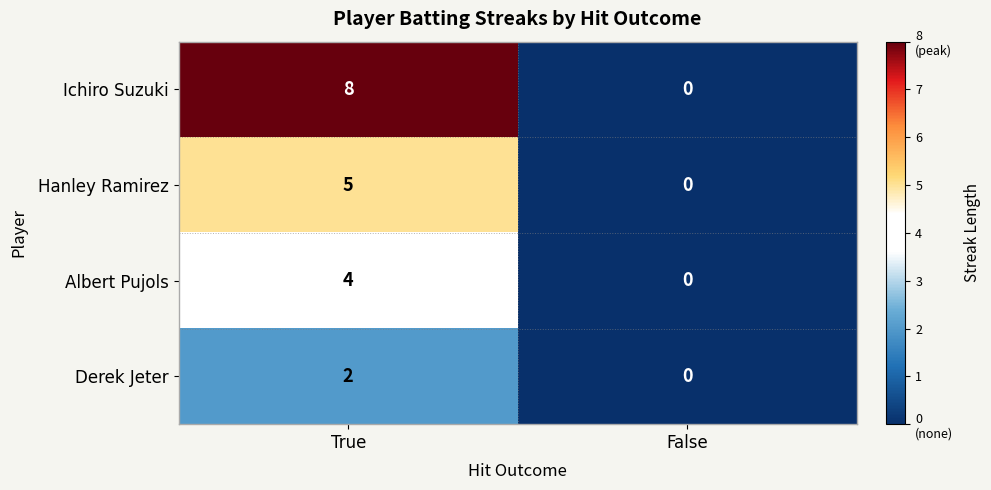

At True, list the series in order from smallest to largest.

Derek Jeter, Albert Pujols, Hanley Ramirez, Ichiro Suzuki